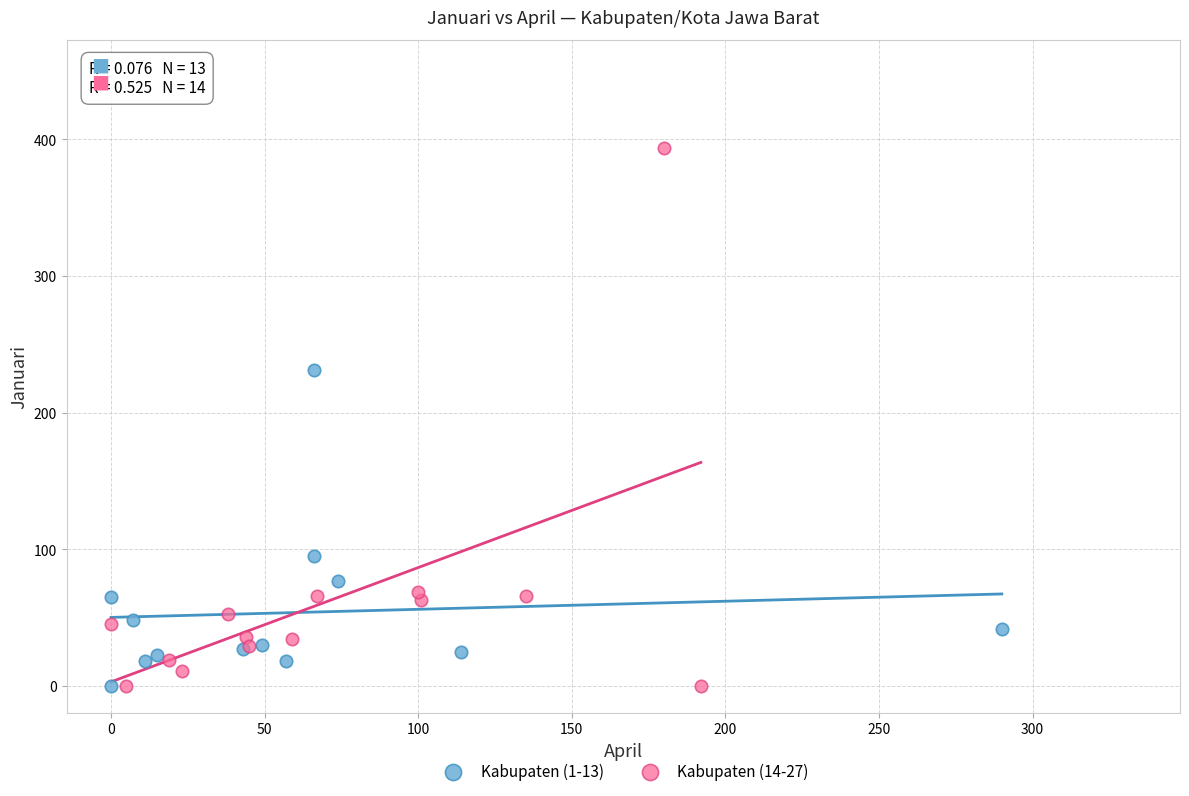

Which series contains the highest Y value?

Kabupaten (14-27)